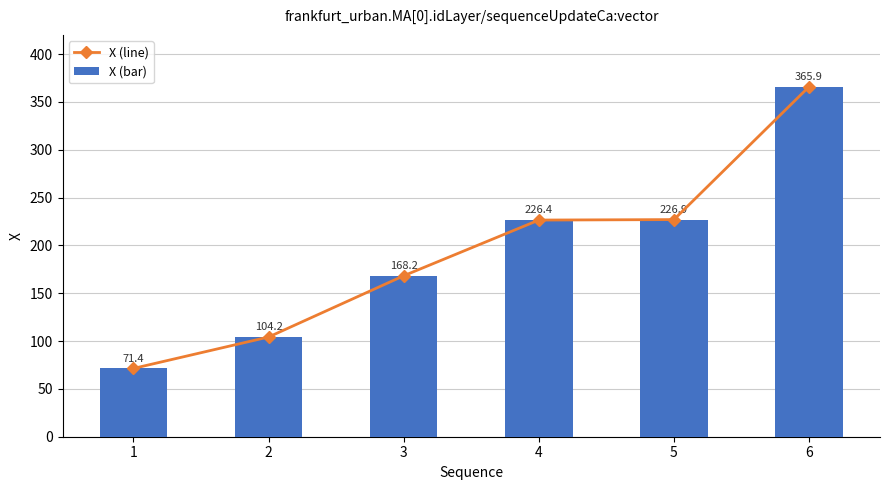

Which series has the largest total across all categories?

X (line)